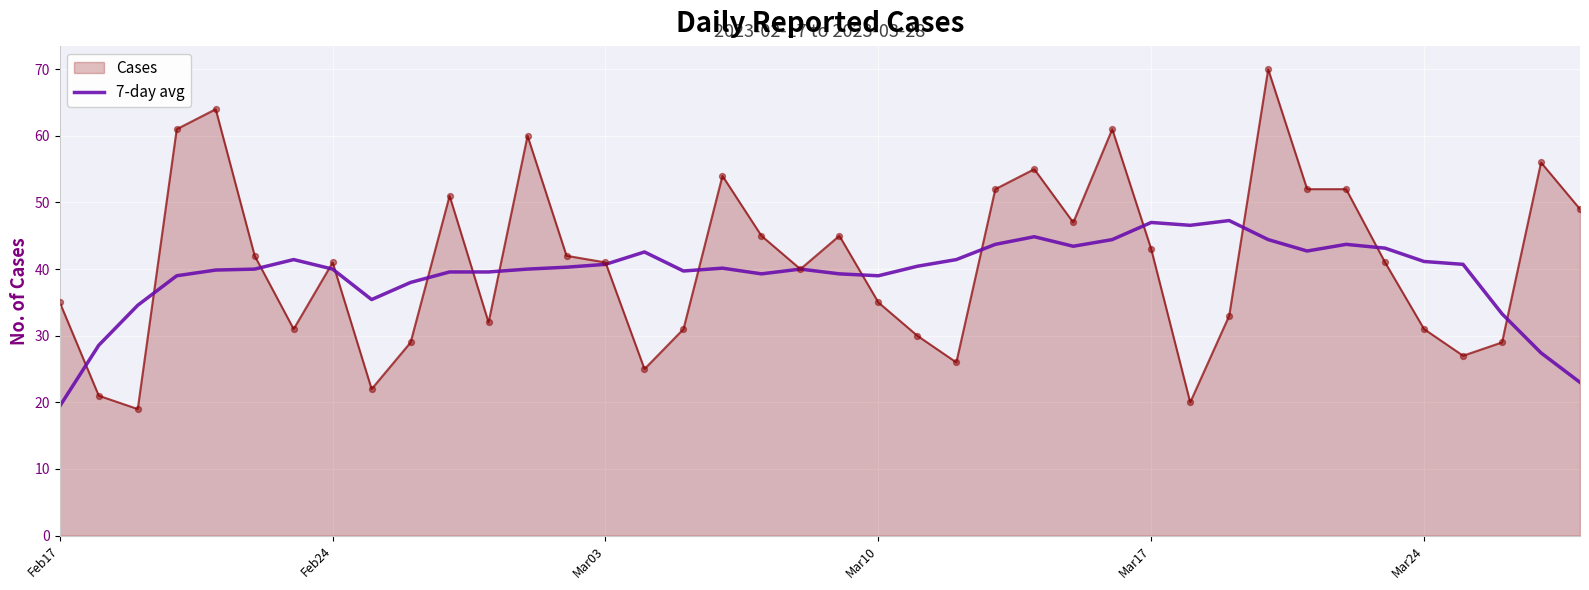

Which series has the widest spread of values?

Cases